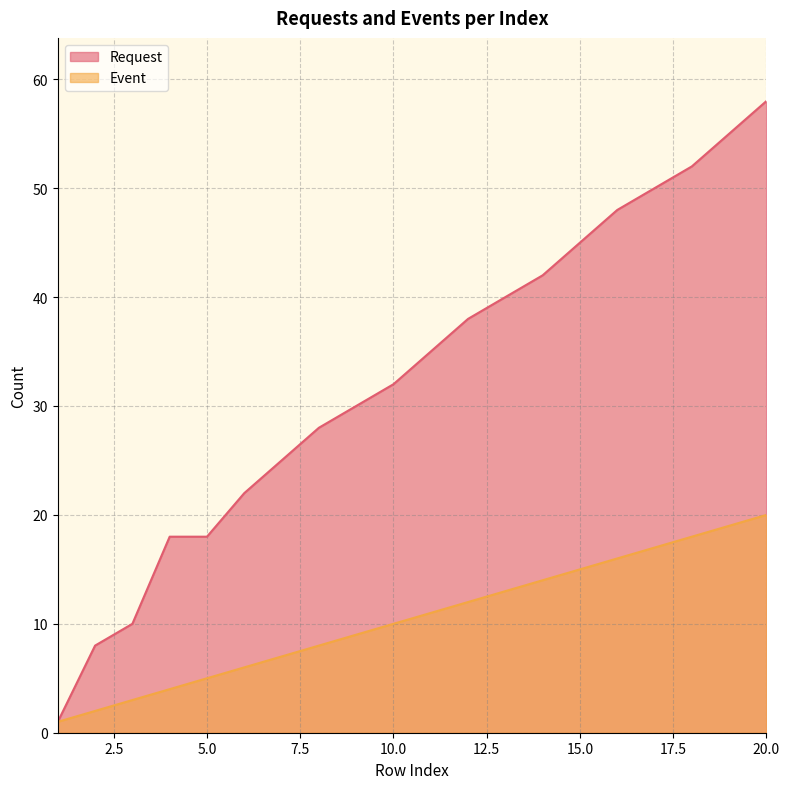

What is the difference between the second highest and second lowest values in the Event series?

17